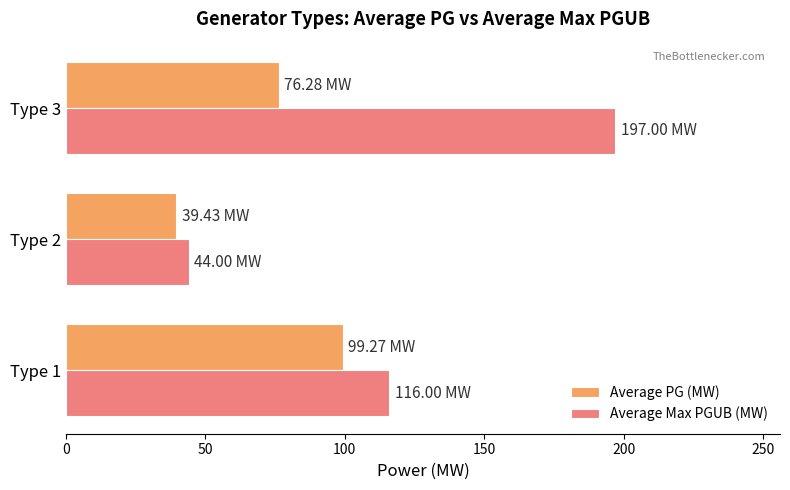

How many Average Max PGUB (MW) values are between 44 and 197?

3